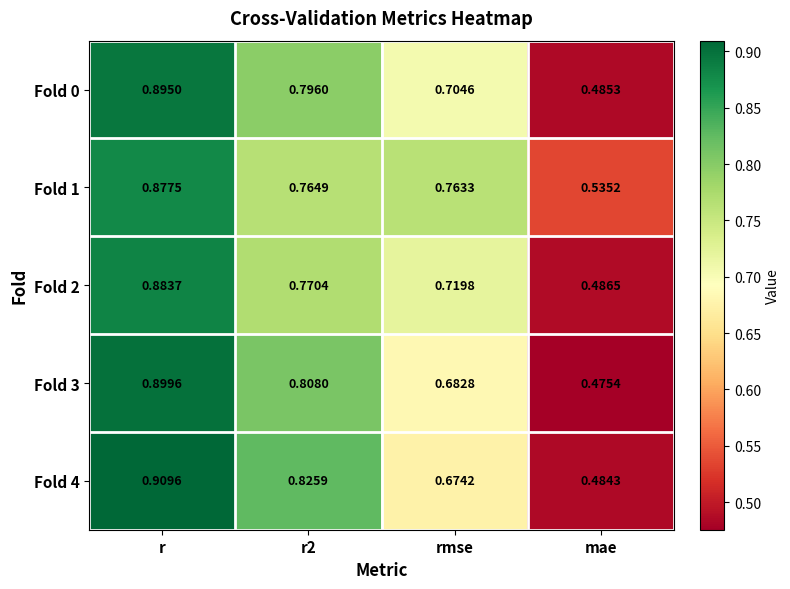

Is the value of Fold 4 at r greater than the value of Fold 2 at mae?

Yes